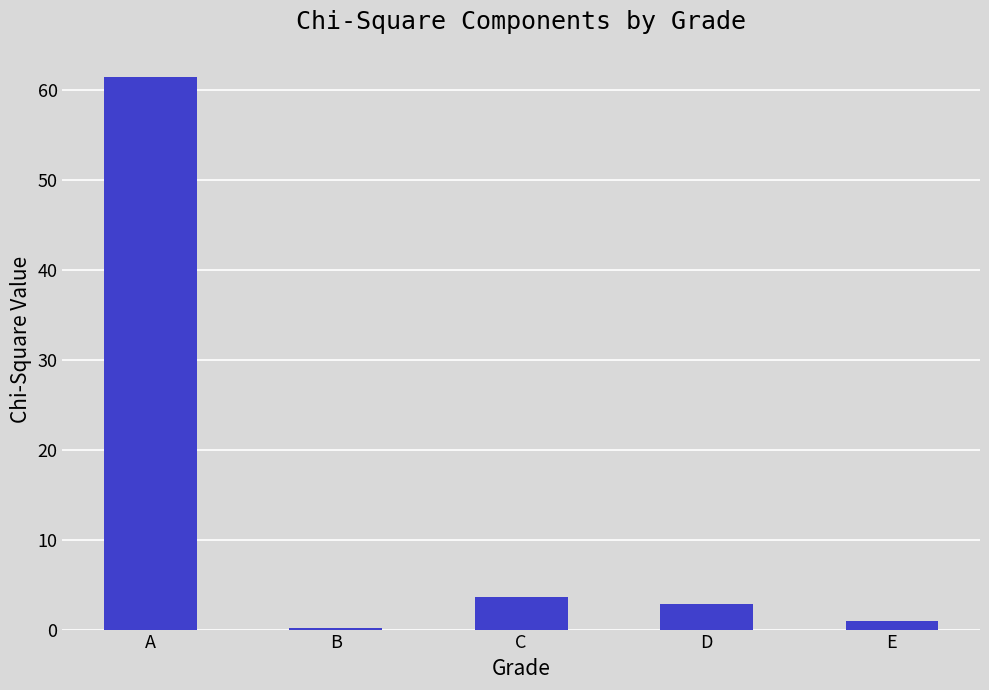

What is the sum of all values?

69.0